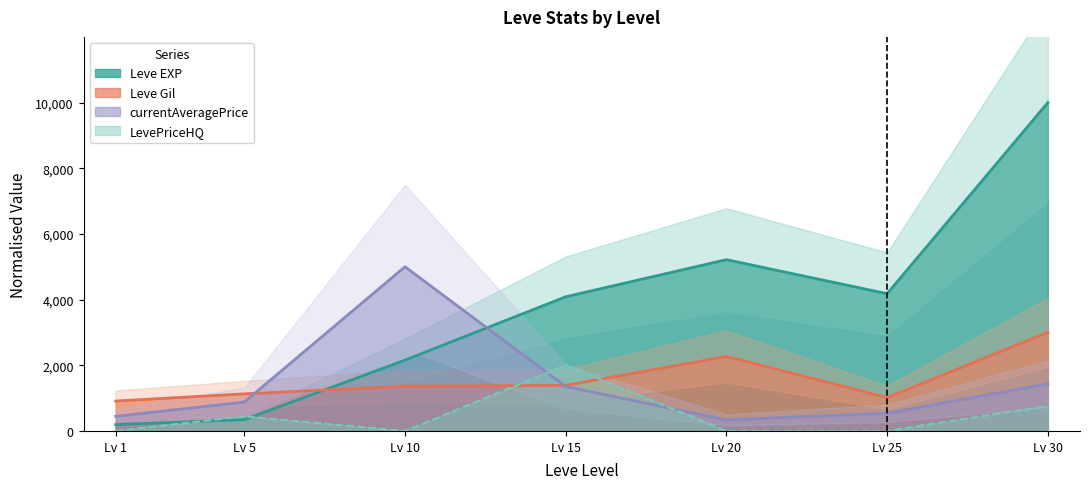

Which series has the largest total across all categories?

Leve EXP